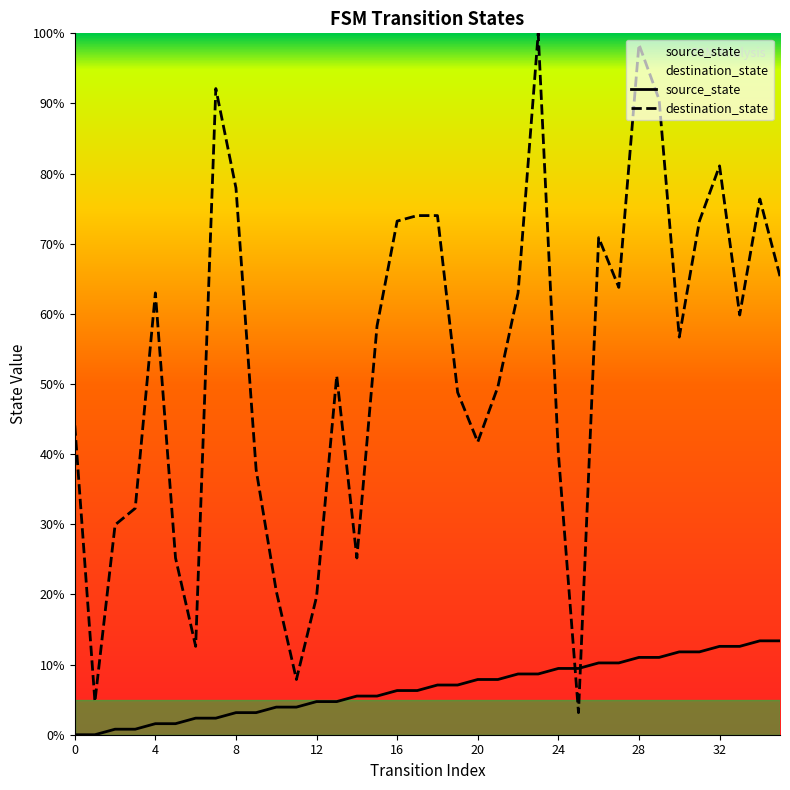

Is it true that destination_state equals 73.2 at 16?

True